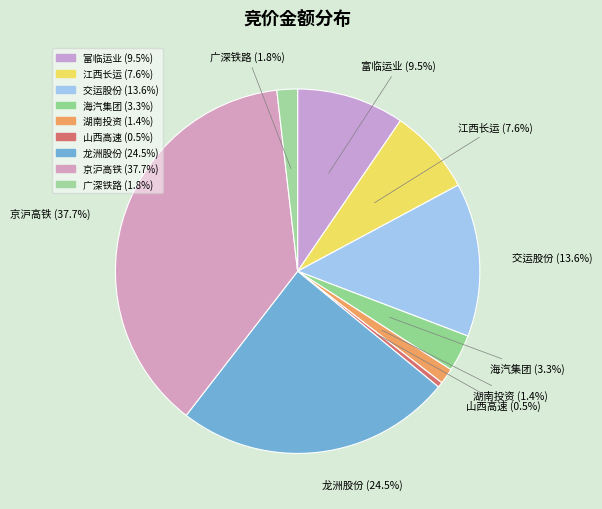

Is it true that 湖南投资 is 1% of the pie?

True